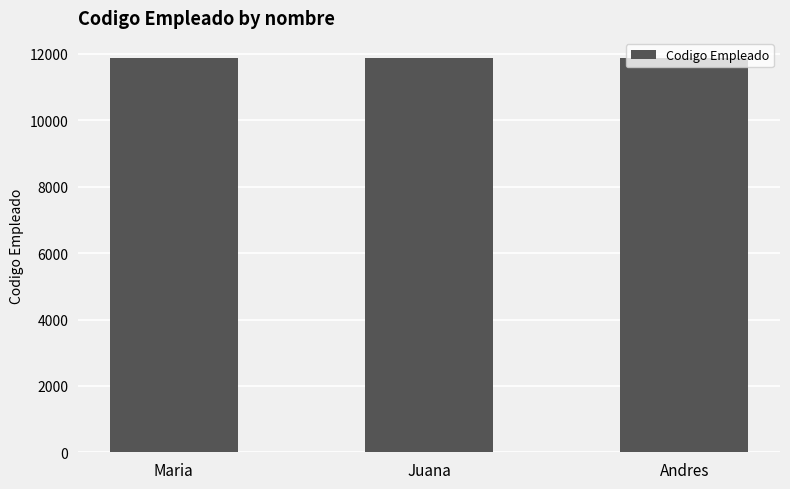

The value at Maria is 15498. True or false?

False